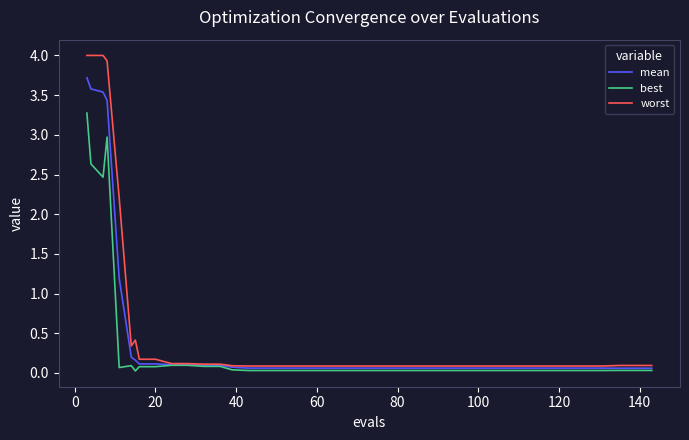

Which series has the widest spread of values?

worst